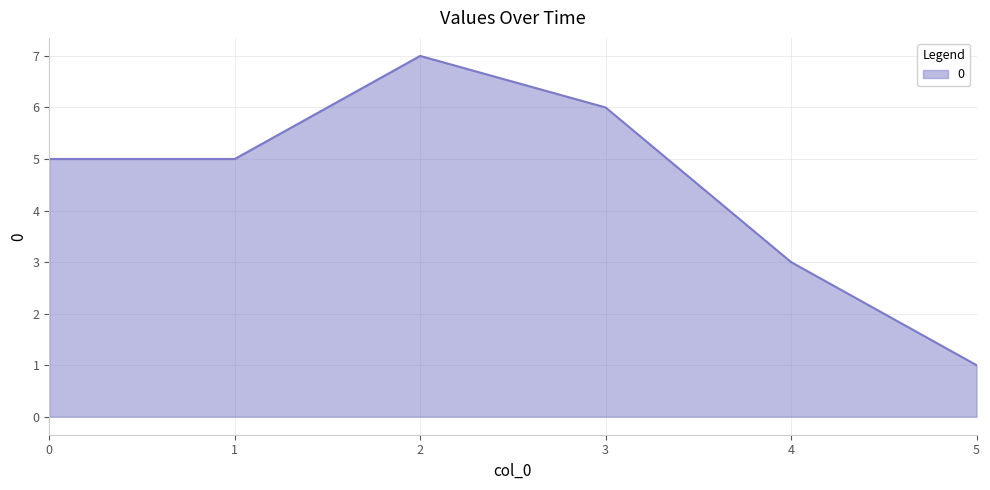

What is the change in value from 3 to 4?

-3